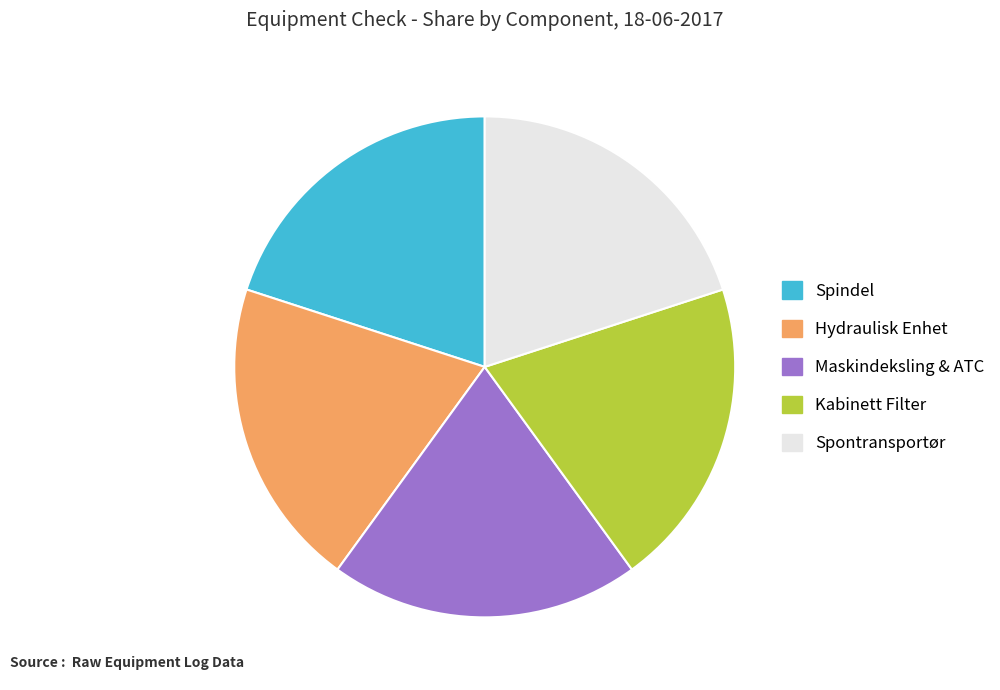

Combined, do Spontransportør and Kabinett Filter account for over 50%?

No